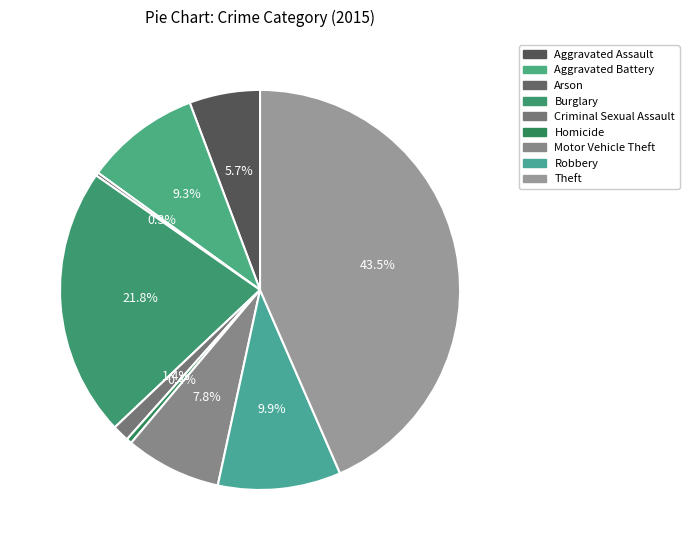

Is there a majority slice in this chart?

No